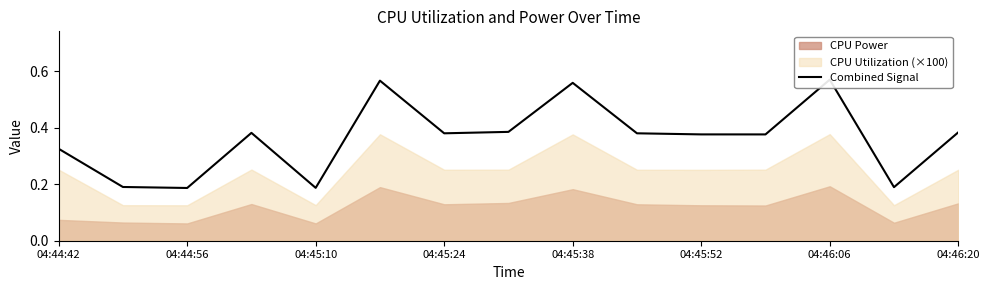

What is the average value?

0.4